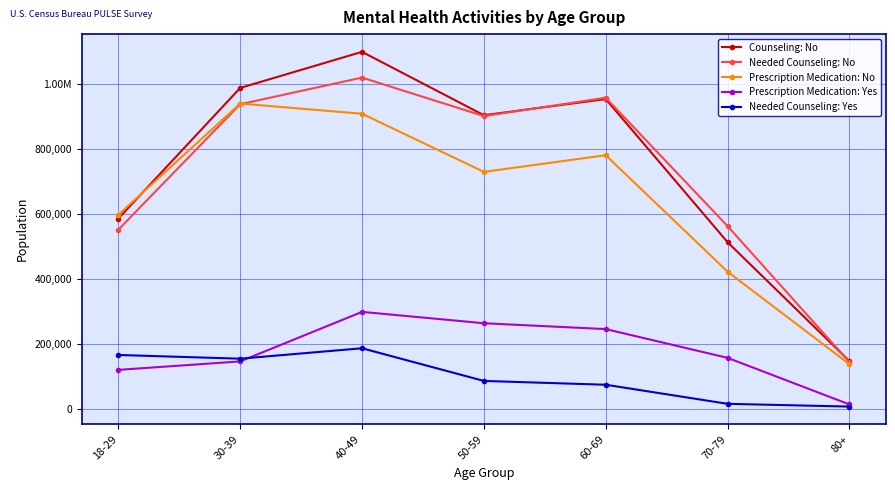

At which label does Needed Counseling: No reach its minimum?

80+